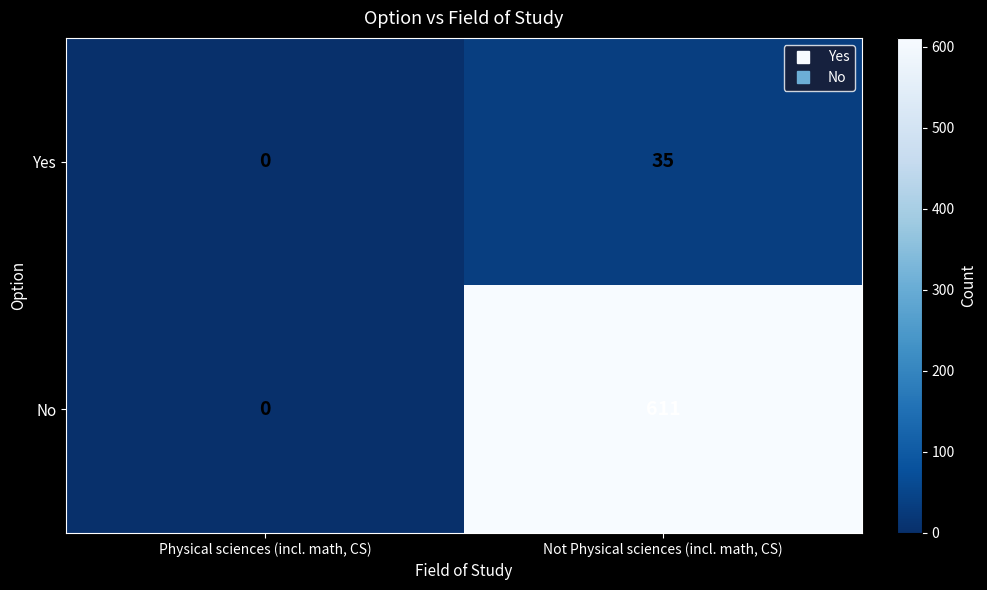

Rank the series by their average value, from highest to lowest.

No, Yes